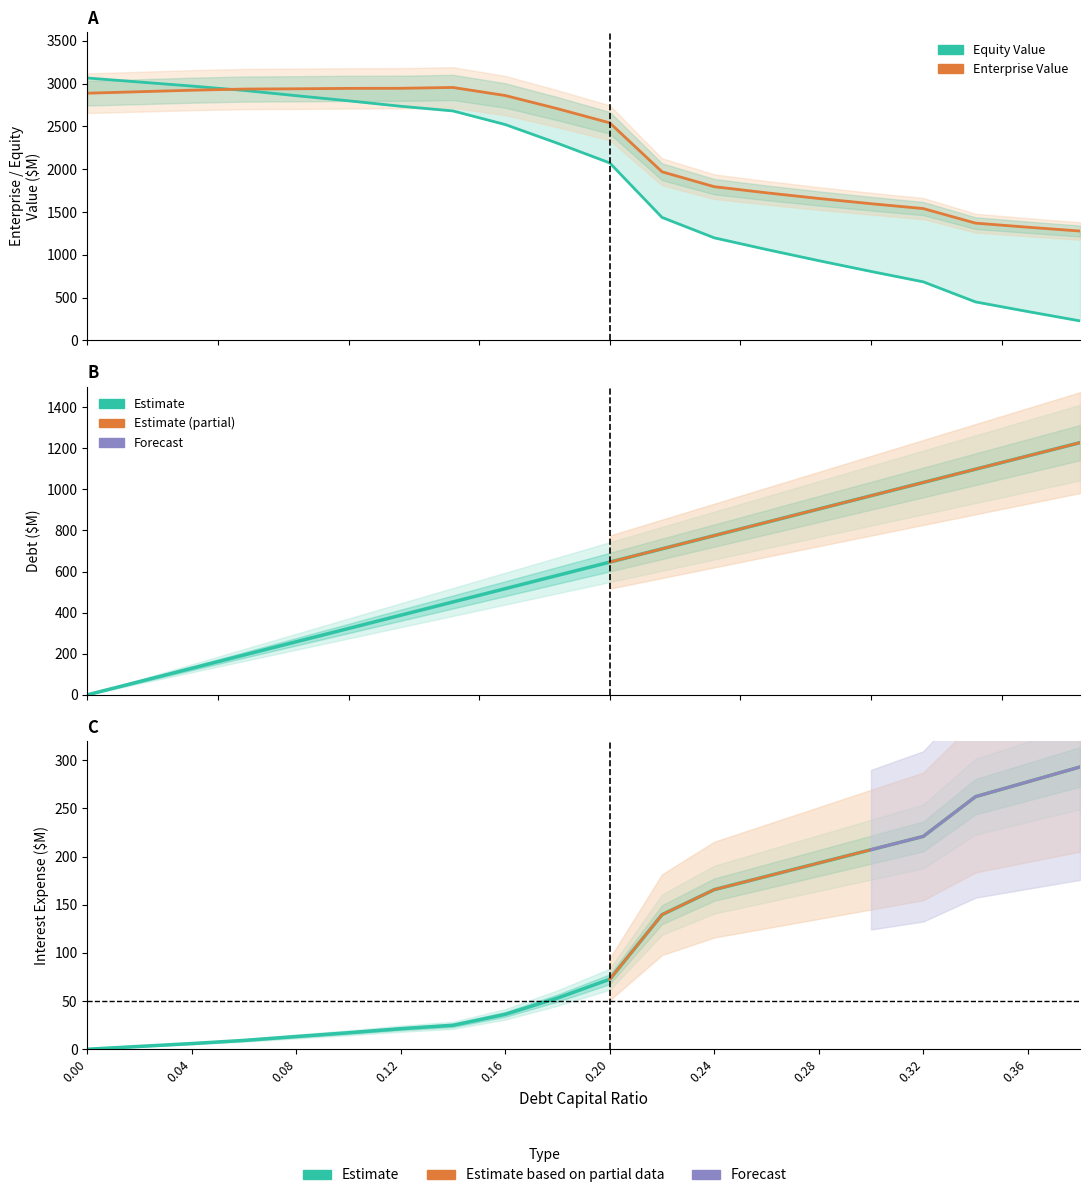

What is the label of the 17th point from the right?

0.06